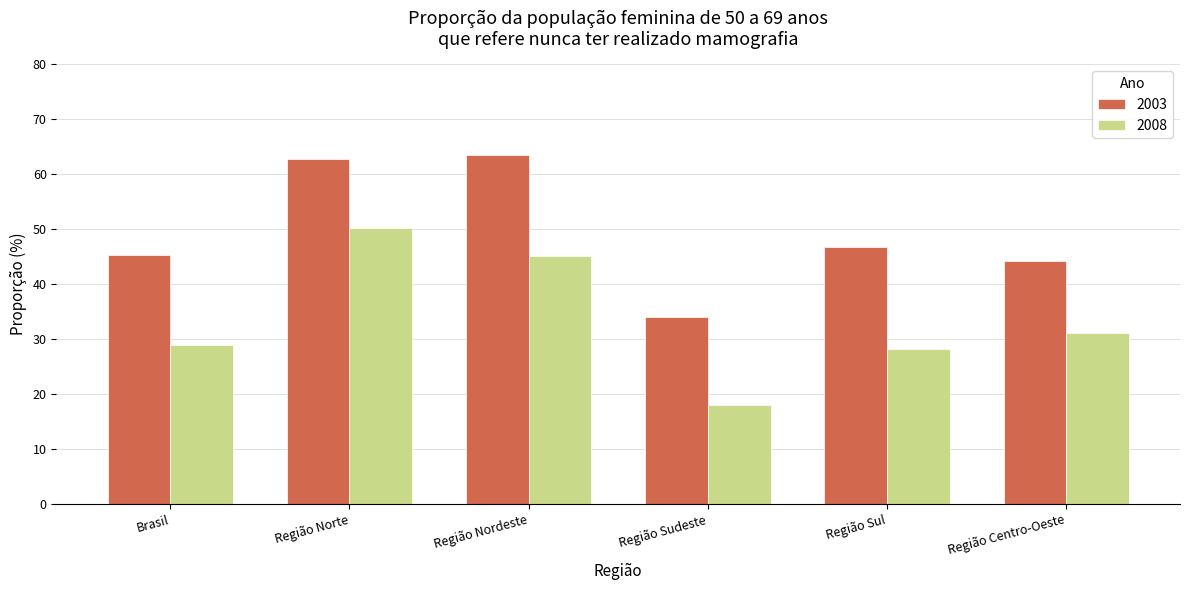

At how many categories does at least one series exceed 51?

2